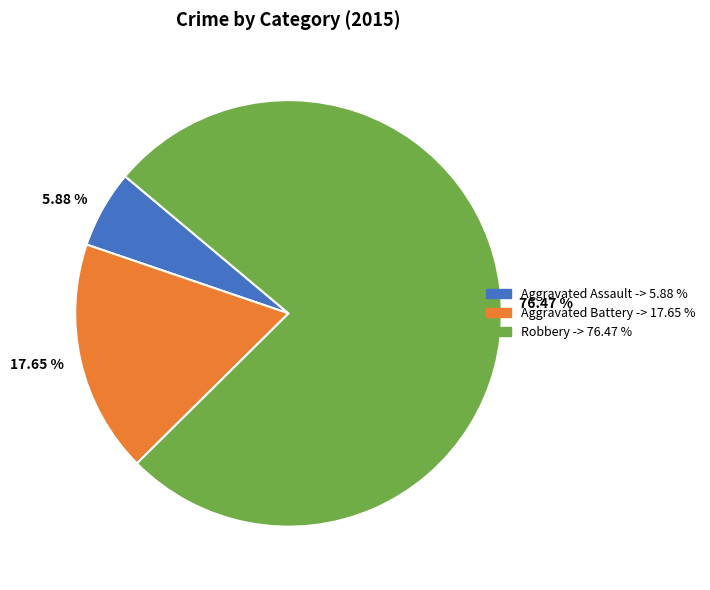

Is Aggravated Battery the majority of the pie?

No